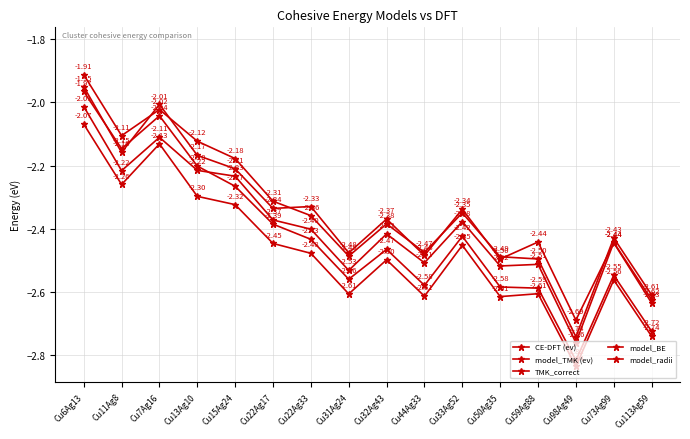

What value does the model_radii series have at Cu22Ag33?

-2.4